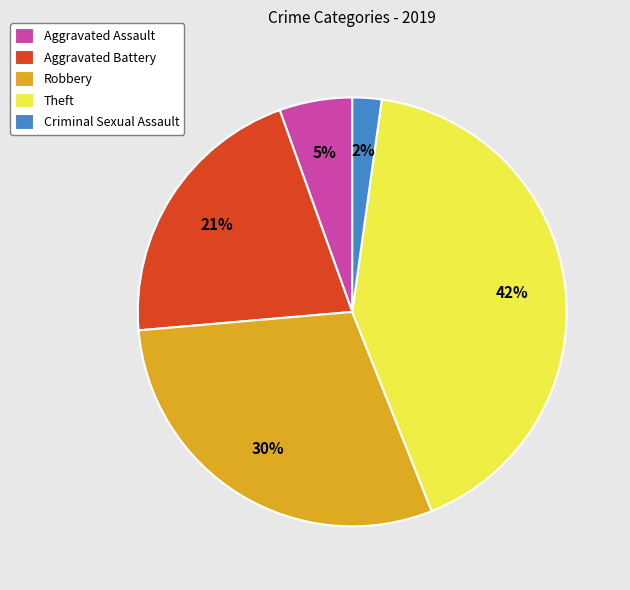

Which category has the smallest portion of the pie?

Criminal Sexual Assault